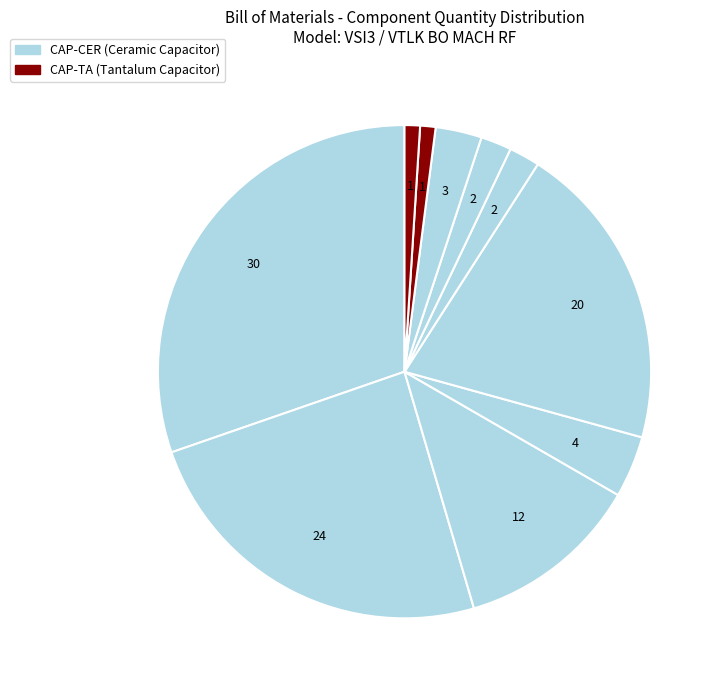

What is the smallest slice in the pie chart?

CAPACITOR CAP-TA (TAJA225K035RNJ)